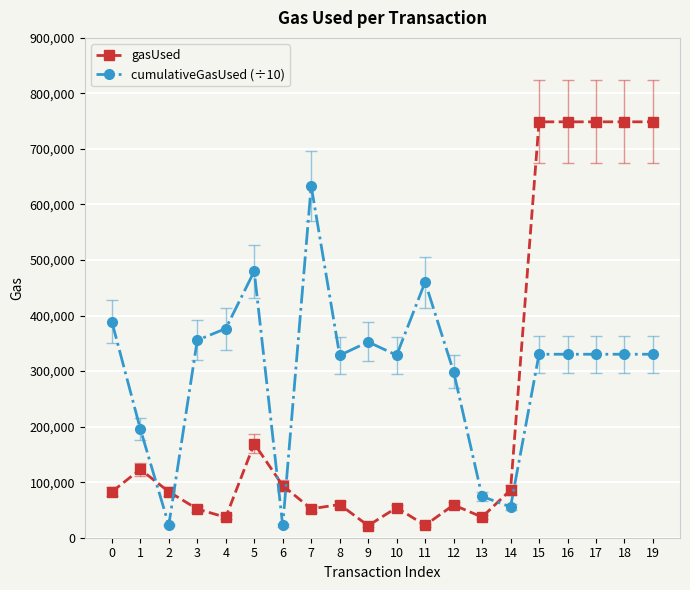

Rank the series by their maximum value, from highest to lowest.

gasUsed, cumulativeGasUsed (÷10)